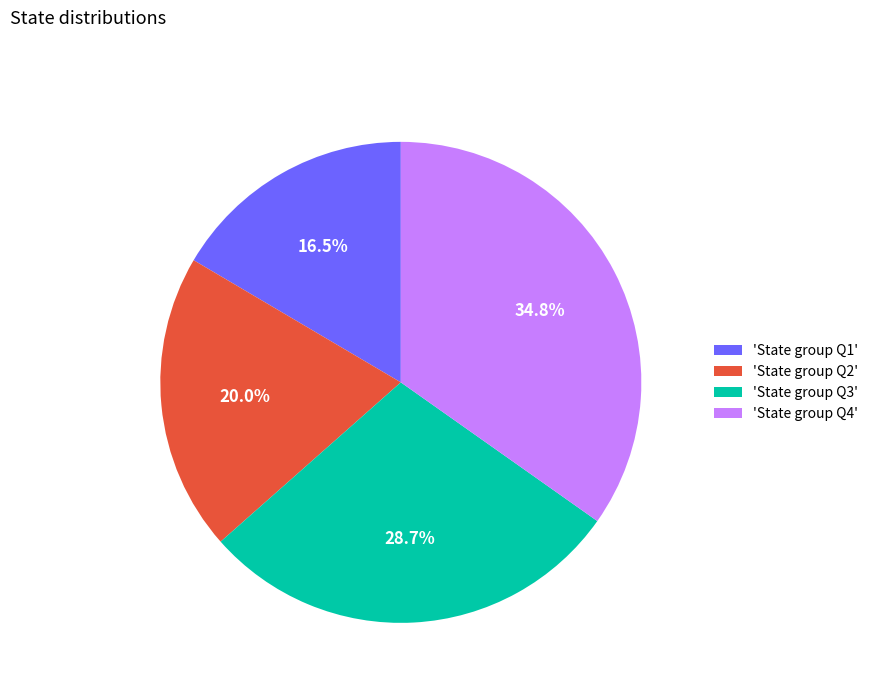

Which category has the biggest portion of the pie?

'State group Q4'